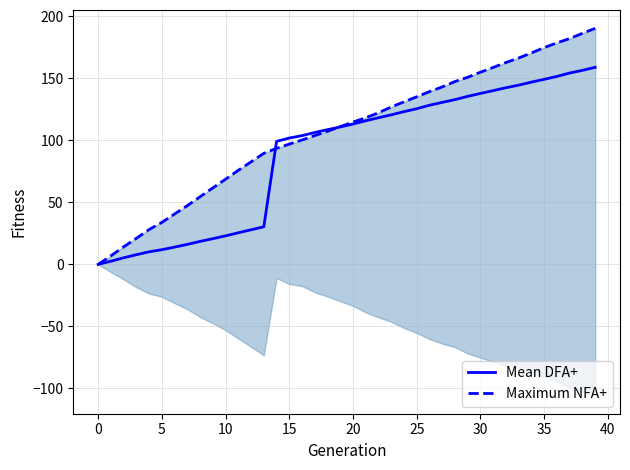

What is the average value of the Maximum NFA+ series?

107.4